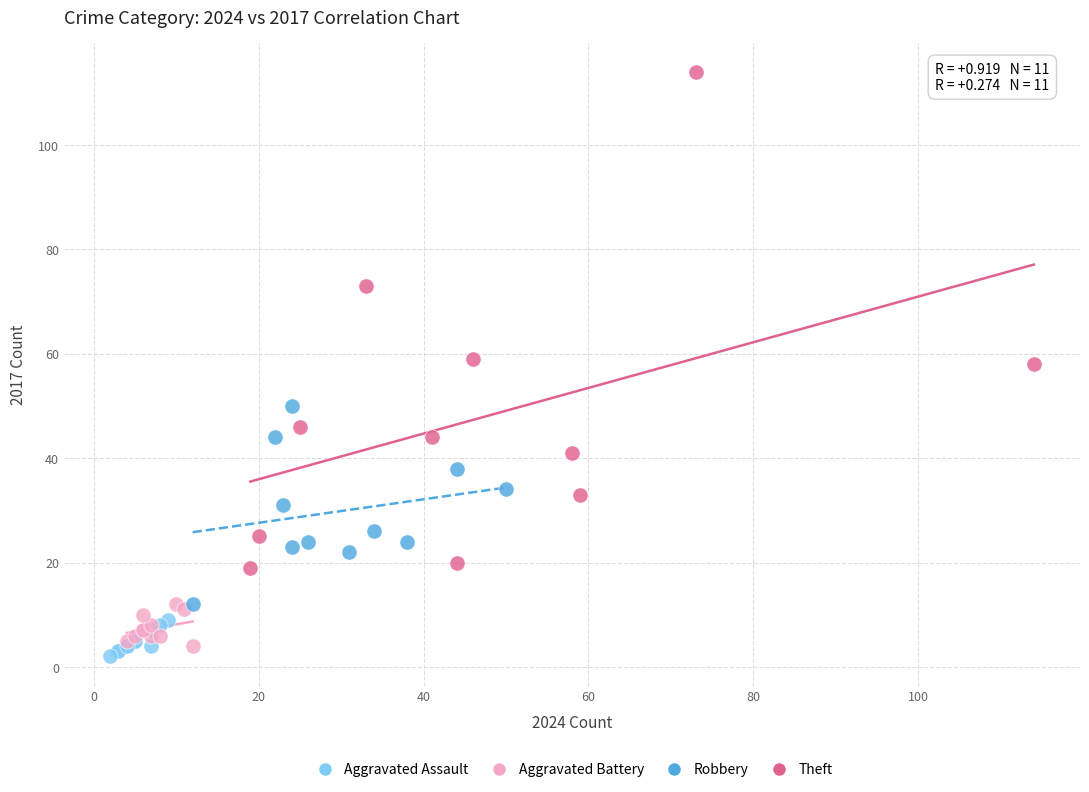

Which series contains the highest Y value?

Theft